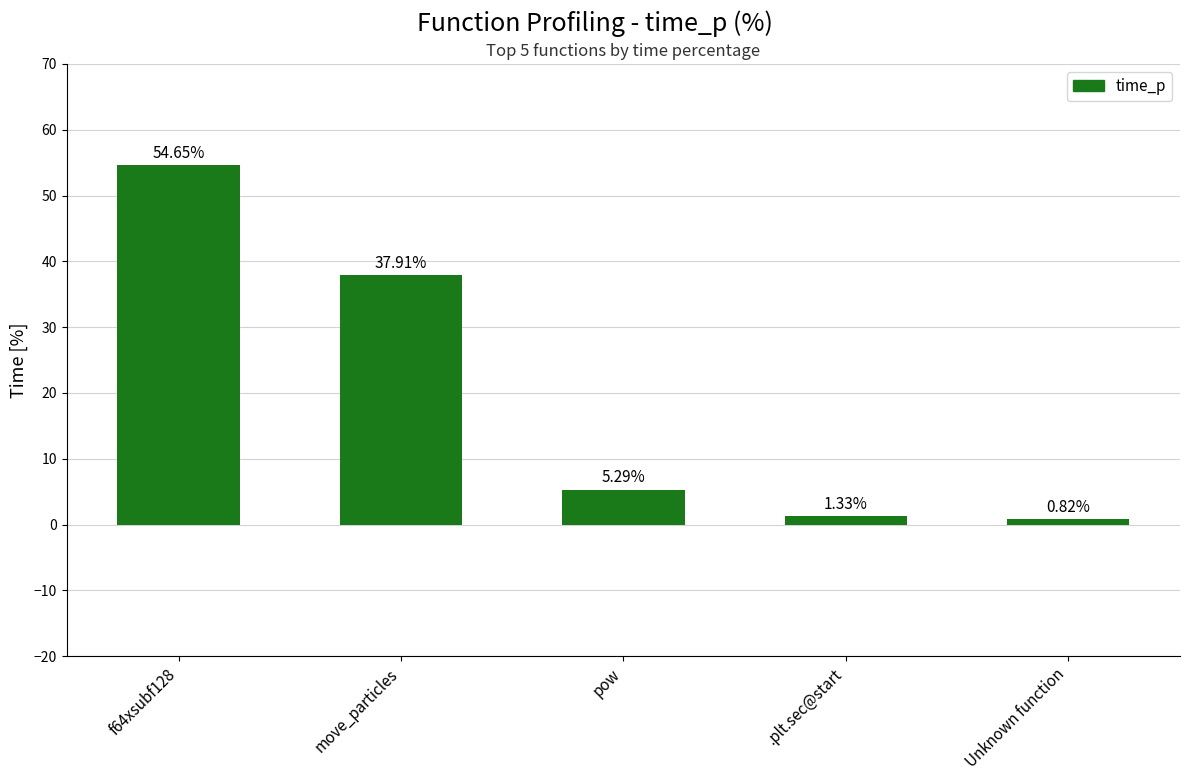

The chart shows a value of 37.9 at move_particles. True or false?

True